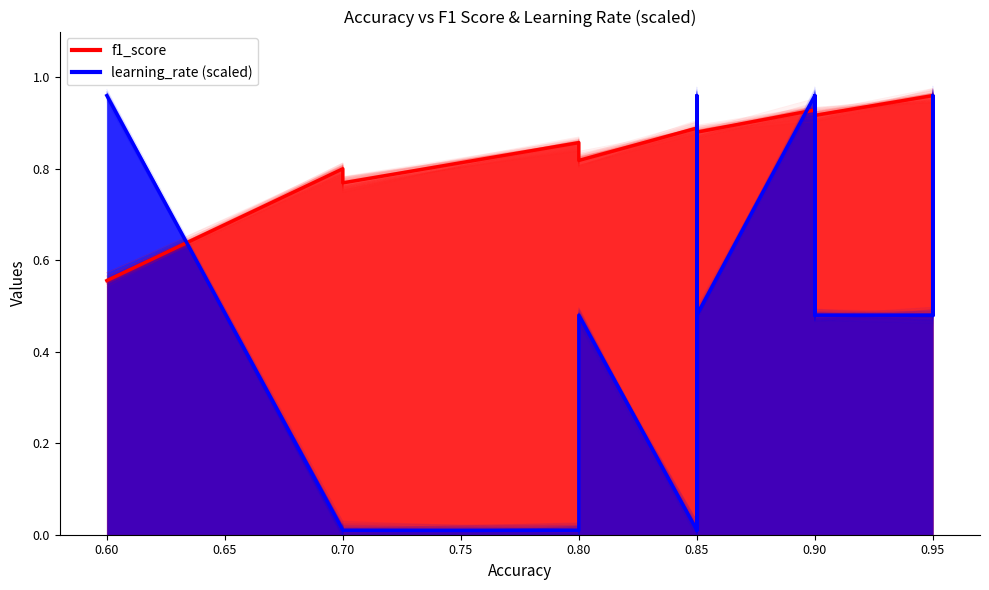

Reading left to right, what are all the values shown in this chart?

f1_score: 0.6	0.8	0.8	0.9	0.8	0.8	0.9	0.9	0.9	0.9	0.9	0.9	0.9	0.9	0.9	1.0	1.0	0.9
learning_rate (scaled): 1.0	0.0	0.0	0.0	0.0	0.5	0.0	1.0	0.0	0.5	1.0	0.5	1.0	0.5	0.5	0.5	1.0	0.5